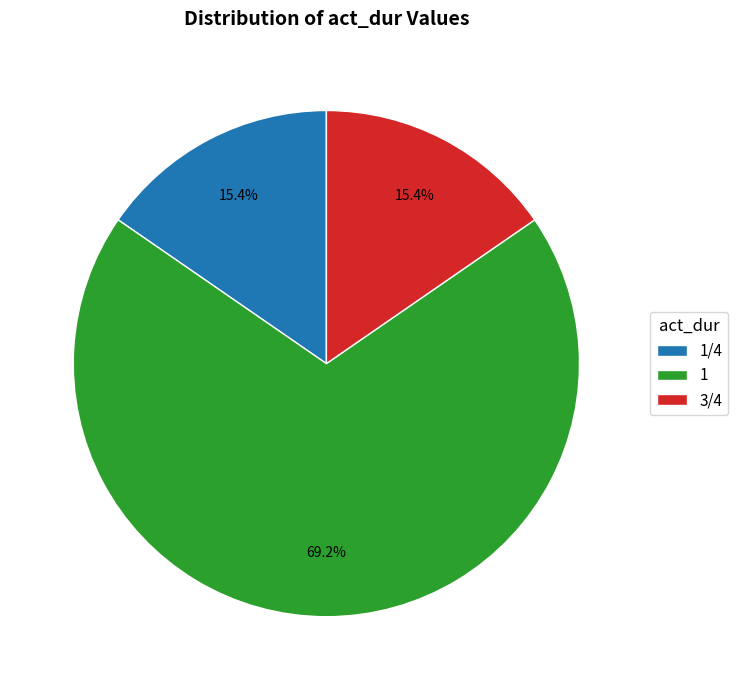

What is the ratio of the value at 1 to the value at 3/4?

4.5